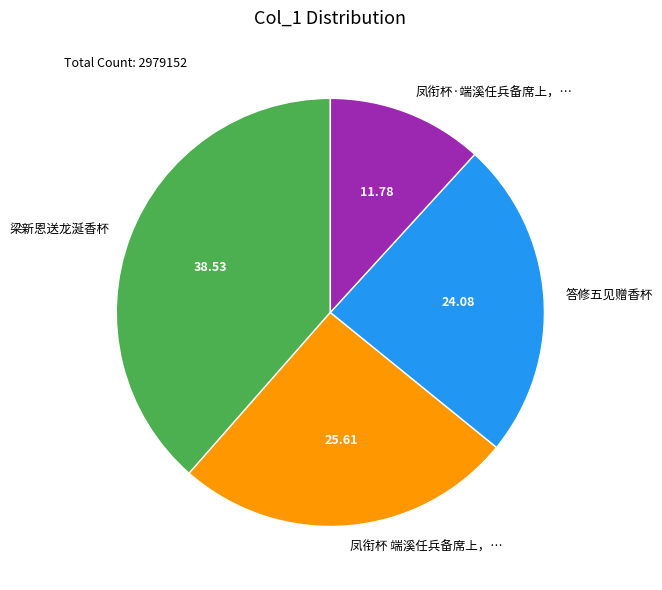

Which has a higher value, 梁新恩送龙涎香杯 or 答修五见赠香杯?

梁新恩送龙涎香杯